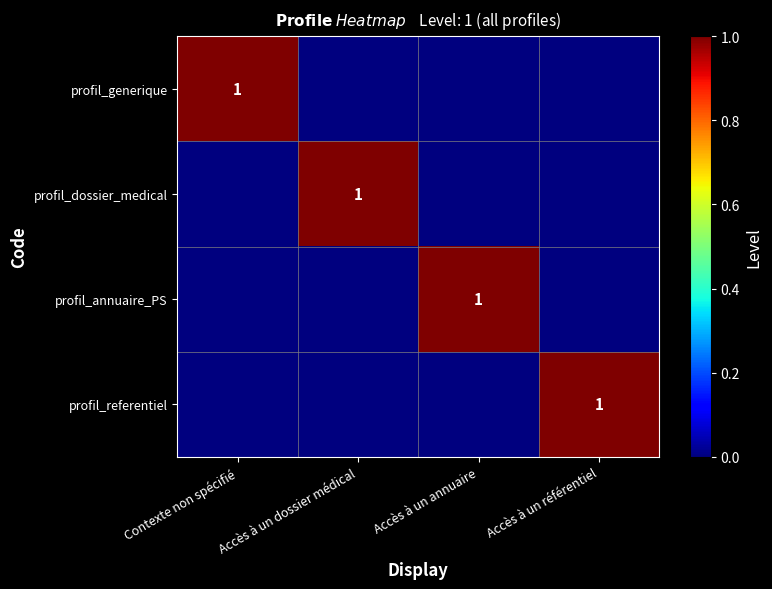

What is the total value across all series at Accès à un annuaire?

1